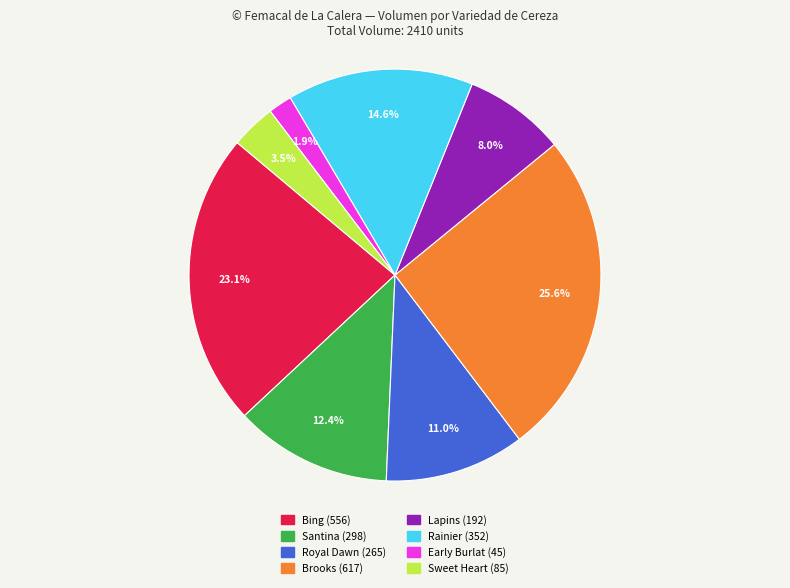

Which has a higher value, Royal Dawn or Rainier?

Rainier